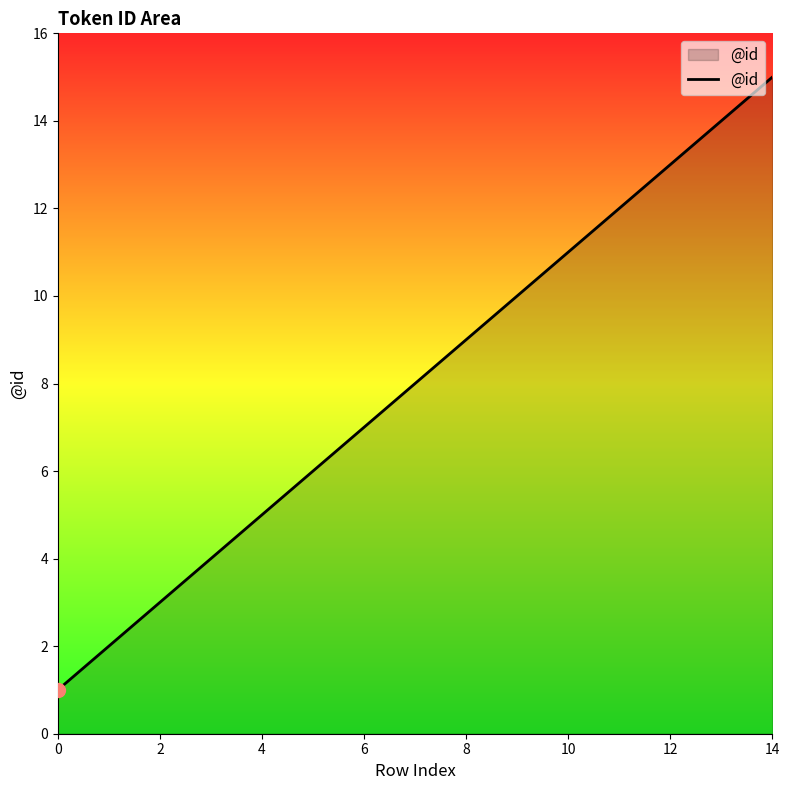

What is the difference between the maximum and minimum values?

14